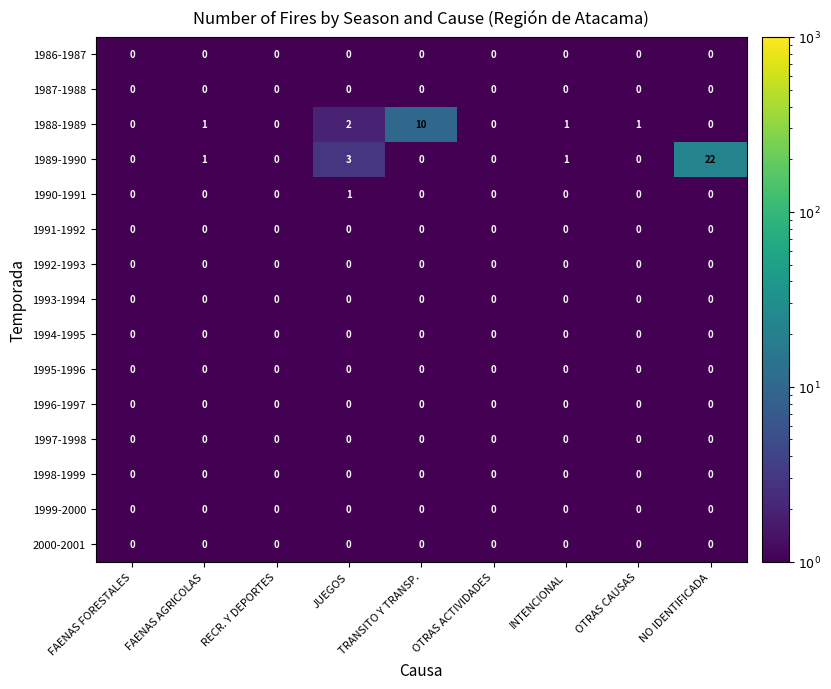

Where is 1989-1990 nearest to the value 11?

JUEGOS